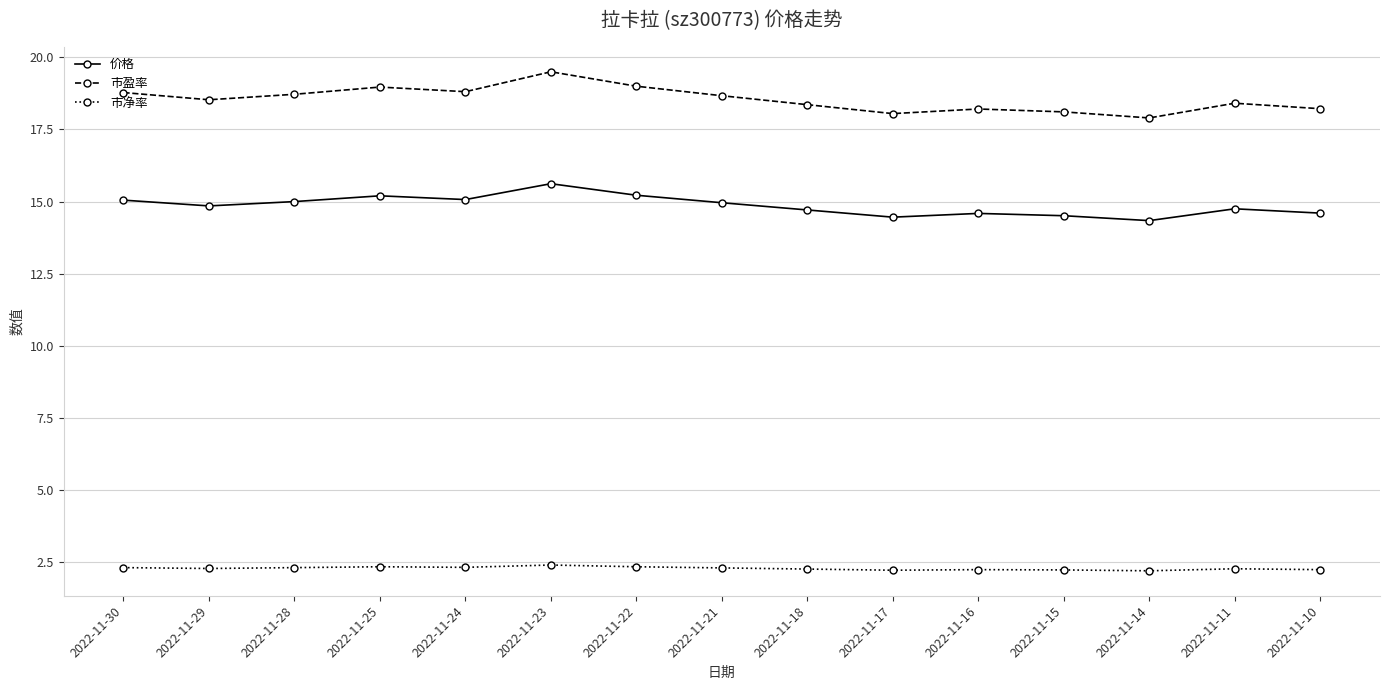

True or false: 市盈率 has a value of 19.0 at 2022-11-25.

True